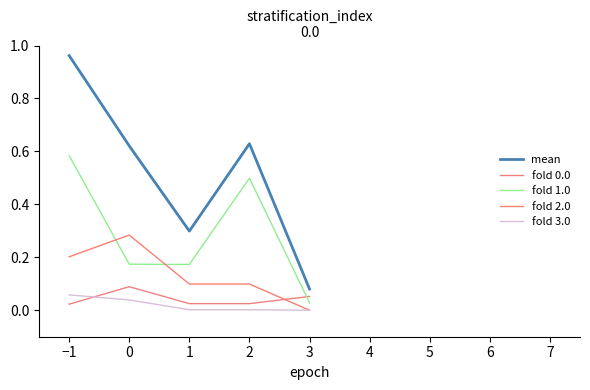

How many lines are shown in the chart?

5